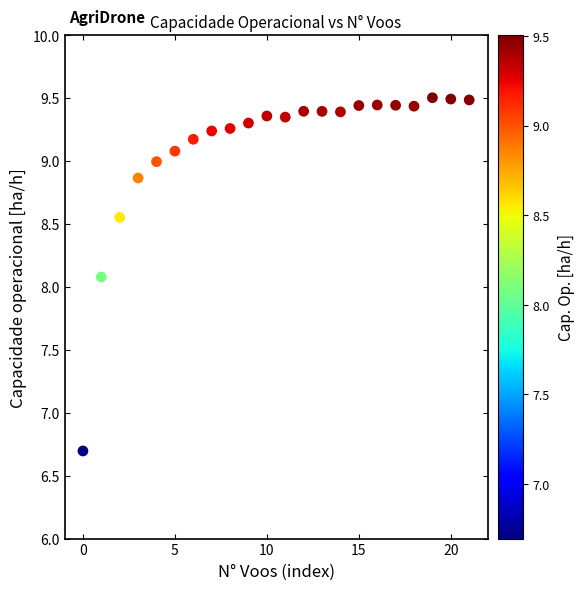

What is the range of Y values (max minus min)?

2.8